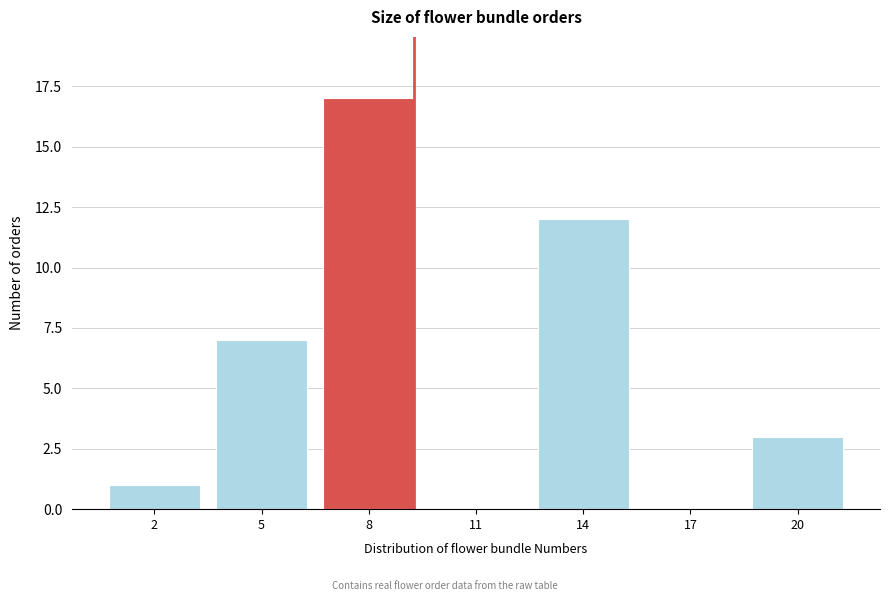

Reading right to left, list all the values displayed in this chart.

20=3	17=0	14=12	11=0	8=17	5=7	2=1